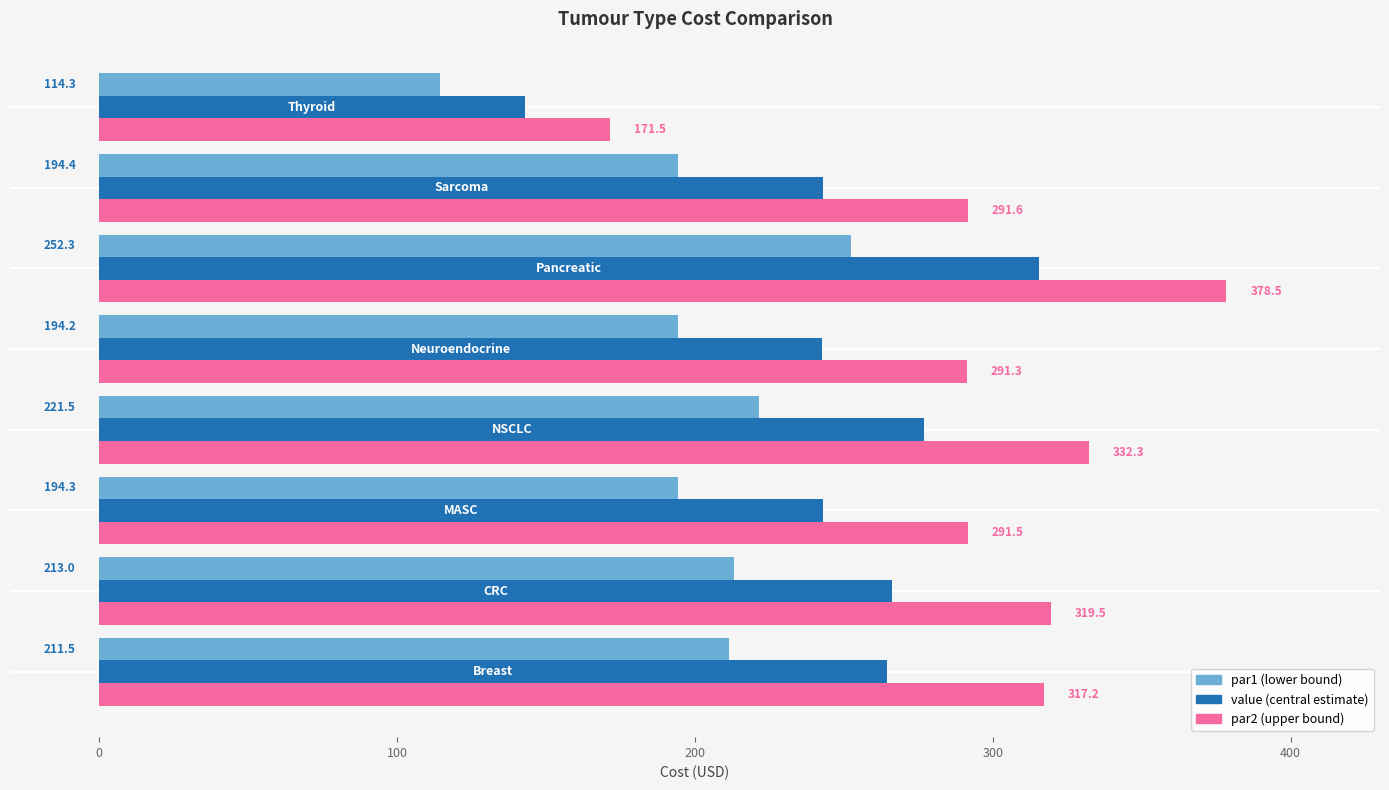

What is the greatest value displayed?

378.5